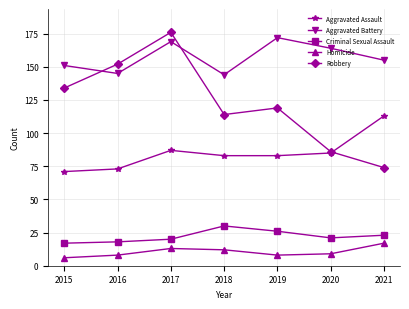

What is the difference between the maximum and minimum values in the Homicide series?

11